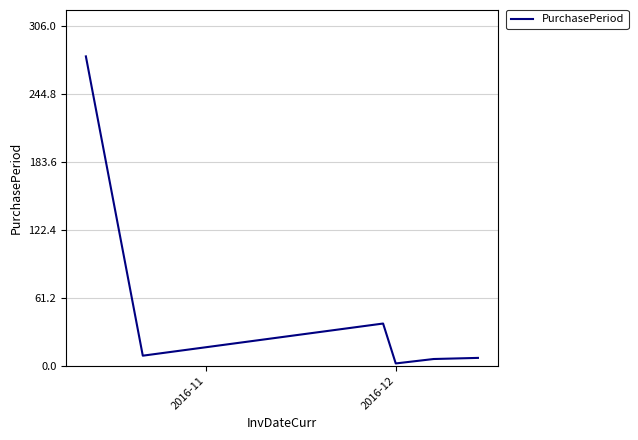

What is the difference between the maximum and second lowest values?

273